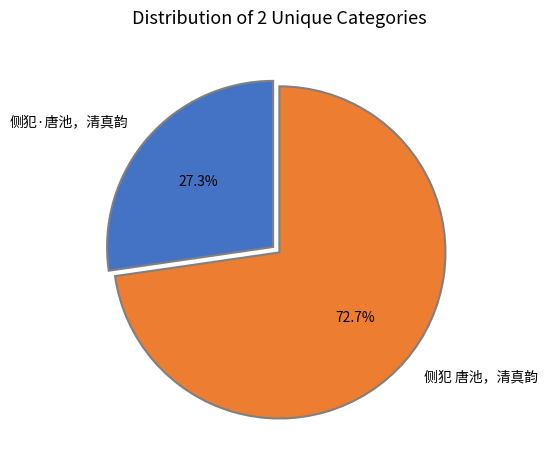

Approximately how many times larger is the value at 侧犯·唐池，清真韵 compared to 侧犯 唐池，清真韵?

0.4